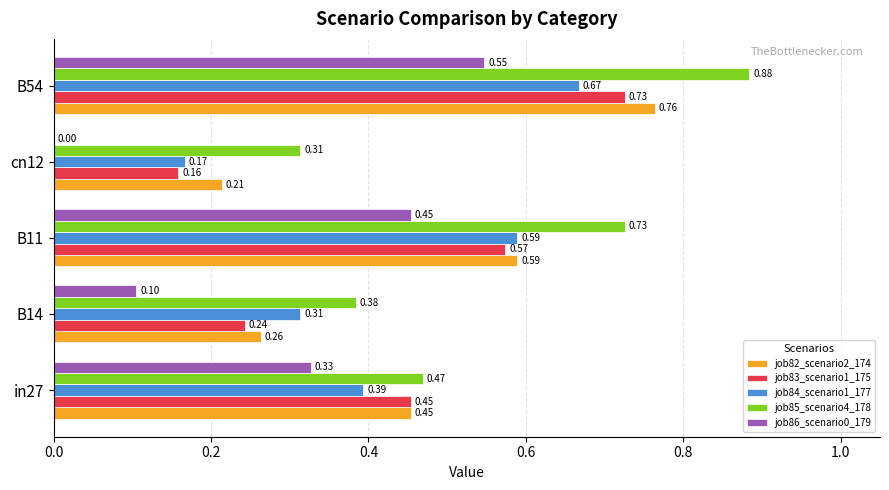

What is the sum of all job84_scenario1_177 values?

2.1